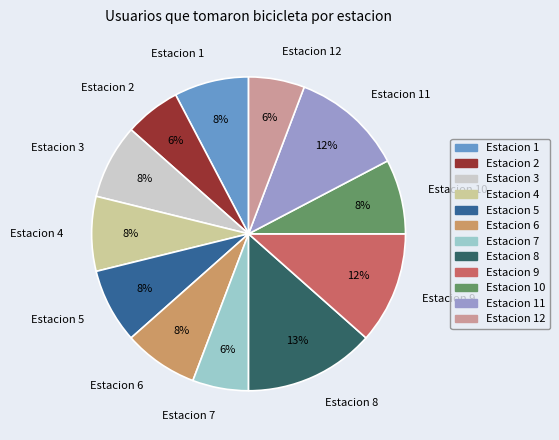

How many slices are in this pie chart?

12